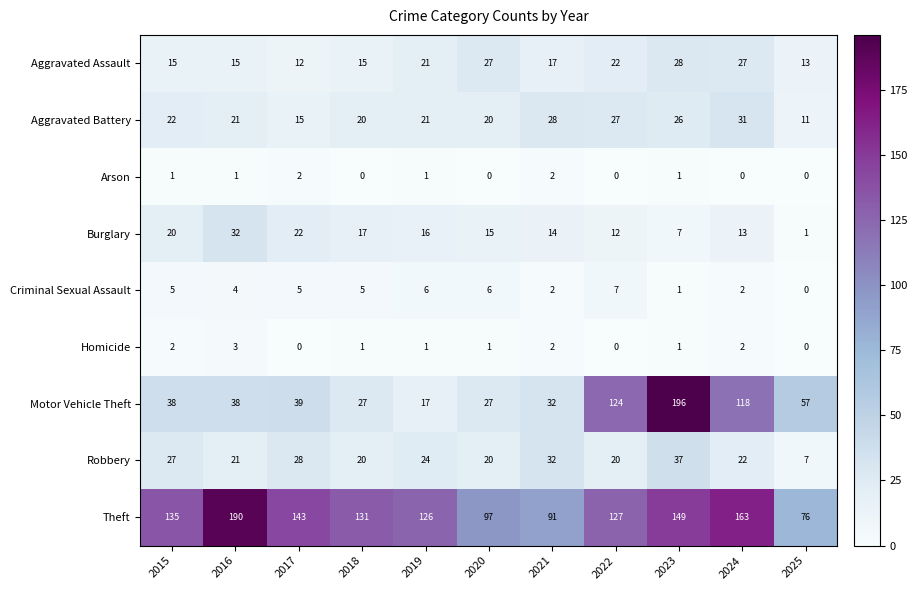

Rank the series by their maximum value, from lowest to highest.

Arson, Homicide, Criminal Sexual Assault, Aggravated Assault, Aggravated Battery, Burglary, Robbery, Theft, Motor Vehicle Theft